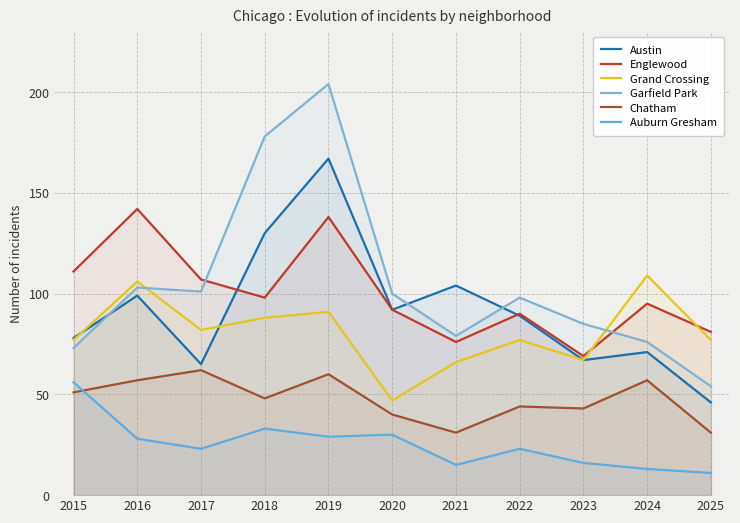

How many values in the Auburn Gresham series are below 23?

4